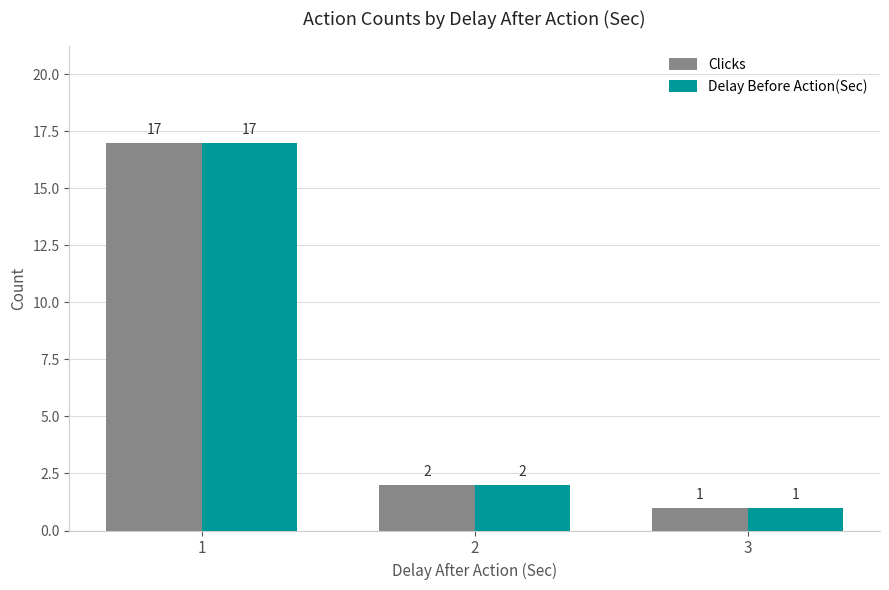

The value of Delay Before Action(Sec) at 1 is 17. True or false?

True